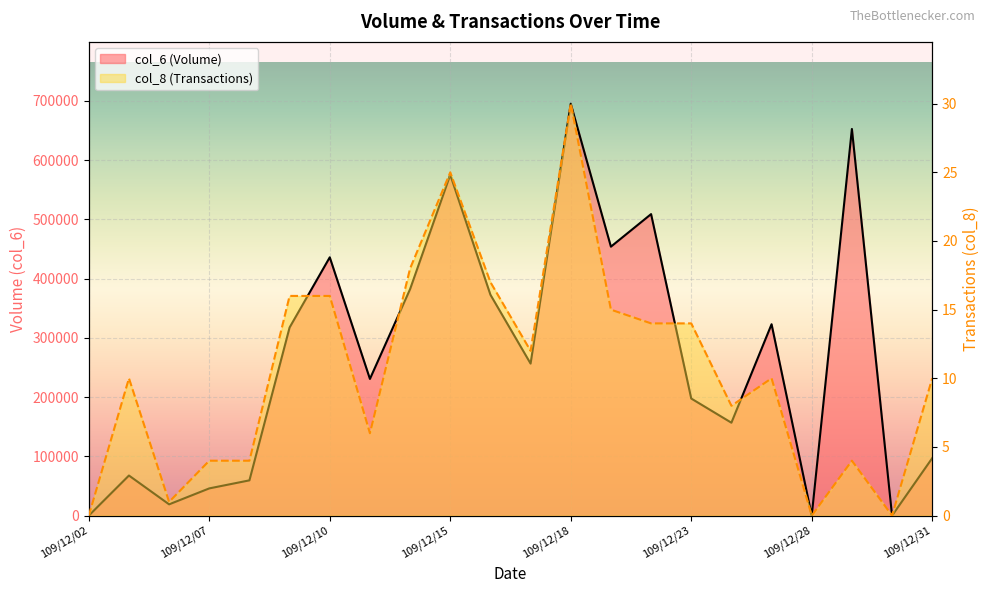

Reading left to right, extract all data points from this chart.

col_6: 0	67660	19040	45950	59520	317470	435850	230650	382140	575100	372690	256530	695050	453790	508730	197560	156780	322930	0	652400	0	97000
col_8: 0	10	1	4	4	16	16	6	18	25	17	12	30	15	14	14	8	10	0	4	0	10